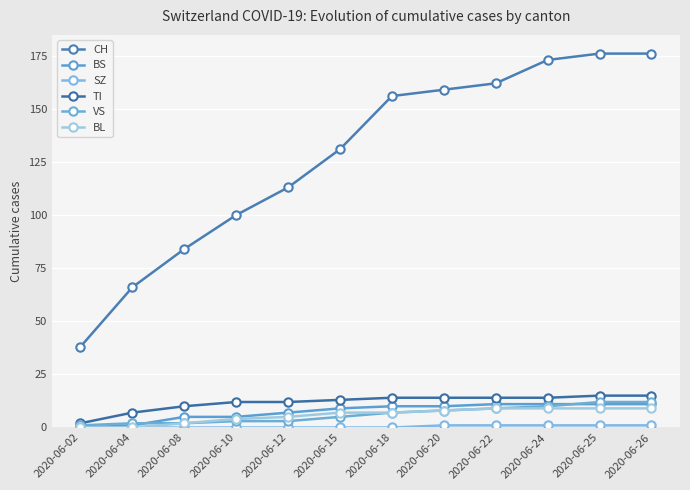

True or false: TI has more than 1 points higher than both neighbors.

False